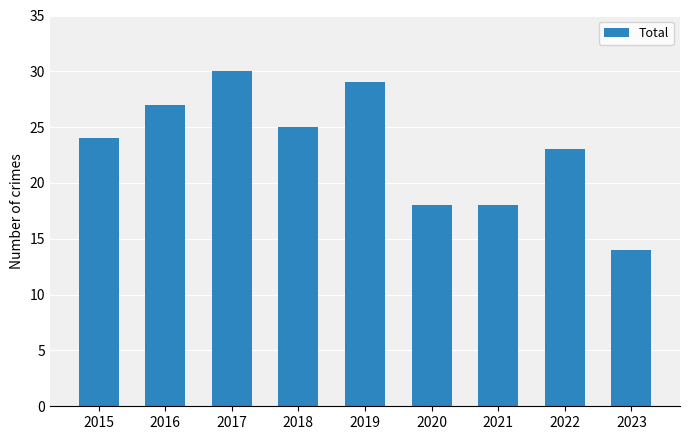

How many data points does each series have?

9